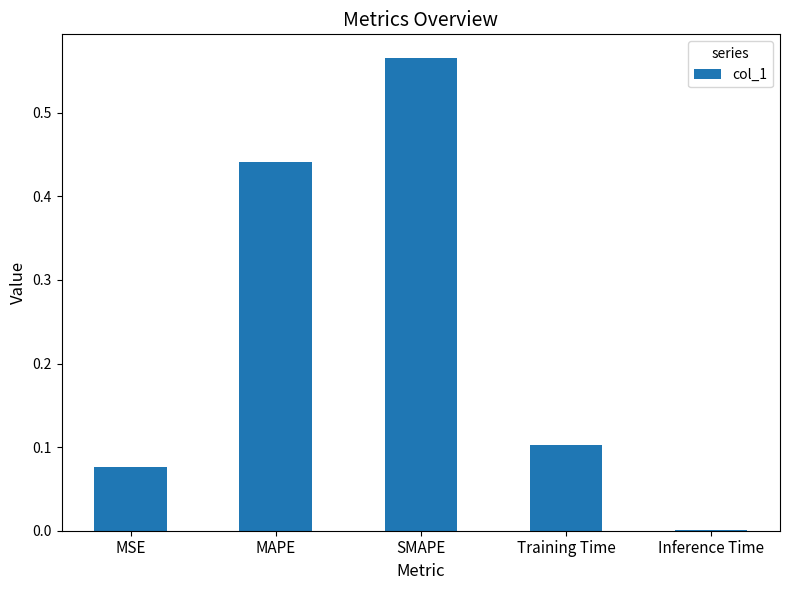

What is the sum of all values?

1.2